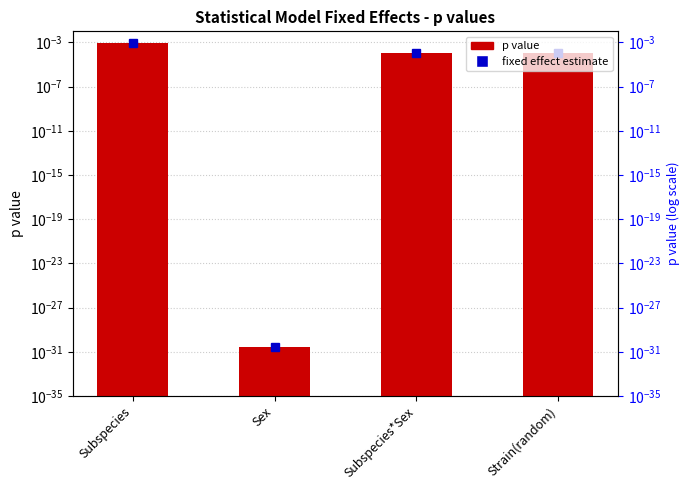

What is the label of the 3rd bar from the left?

Subspecies*Sex